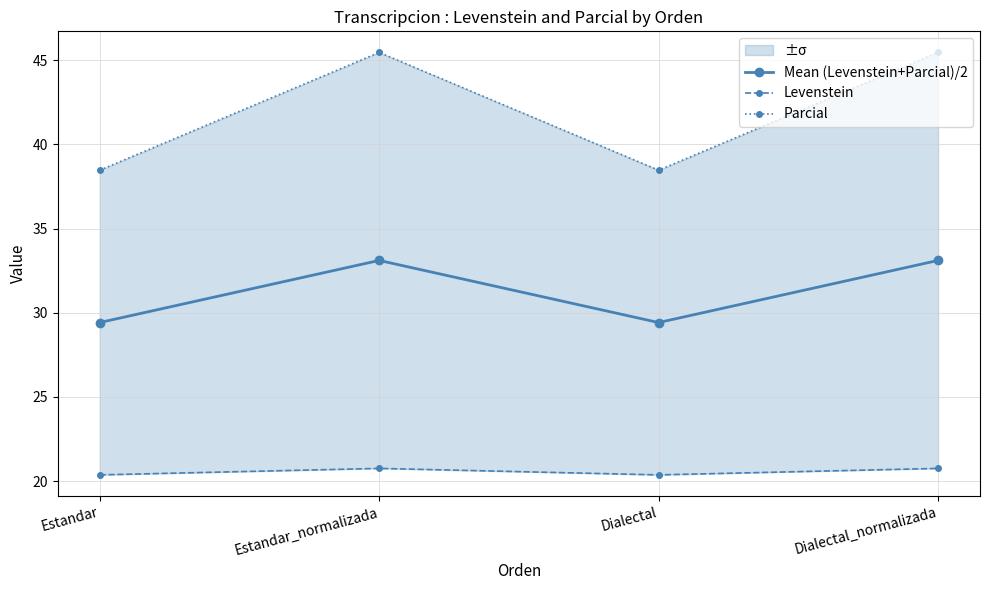

What are all the series names shown in the legend?

Mean (Levenstein+Parcial)/2, Levenstein, Parcial